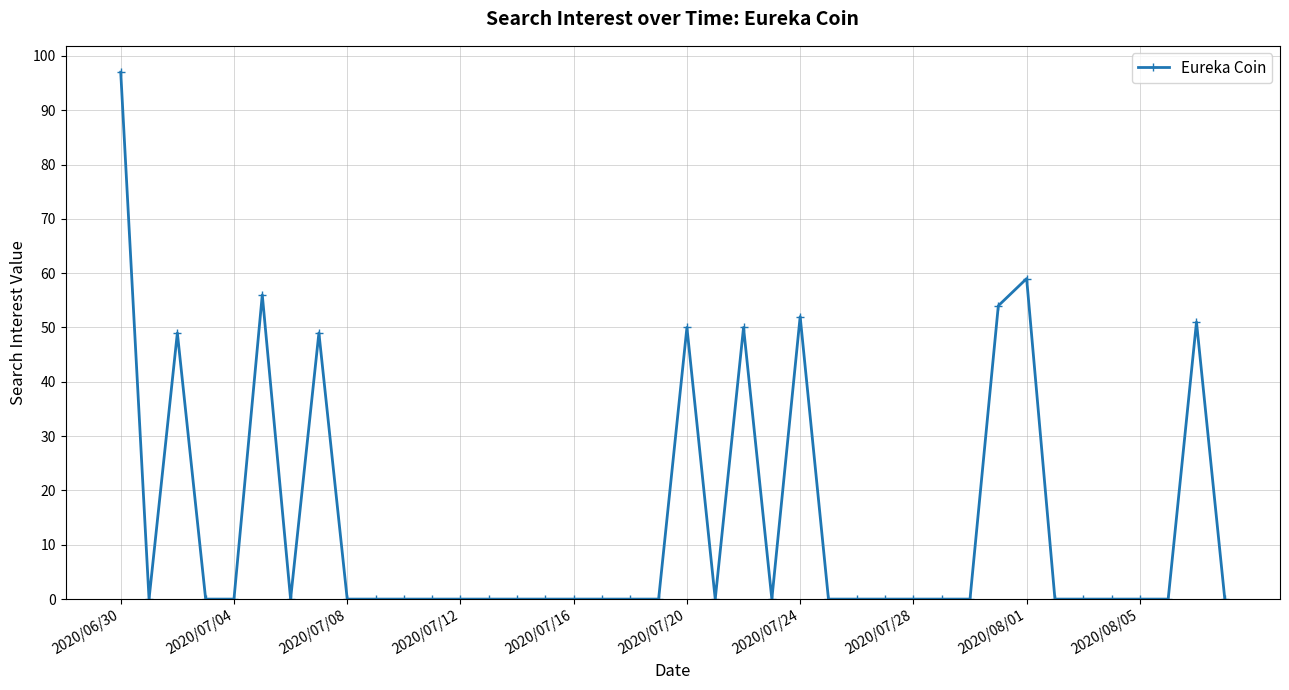

Count the number of categories in the chart.

40